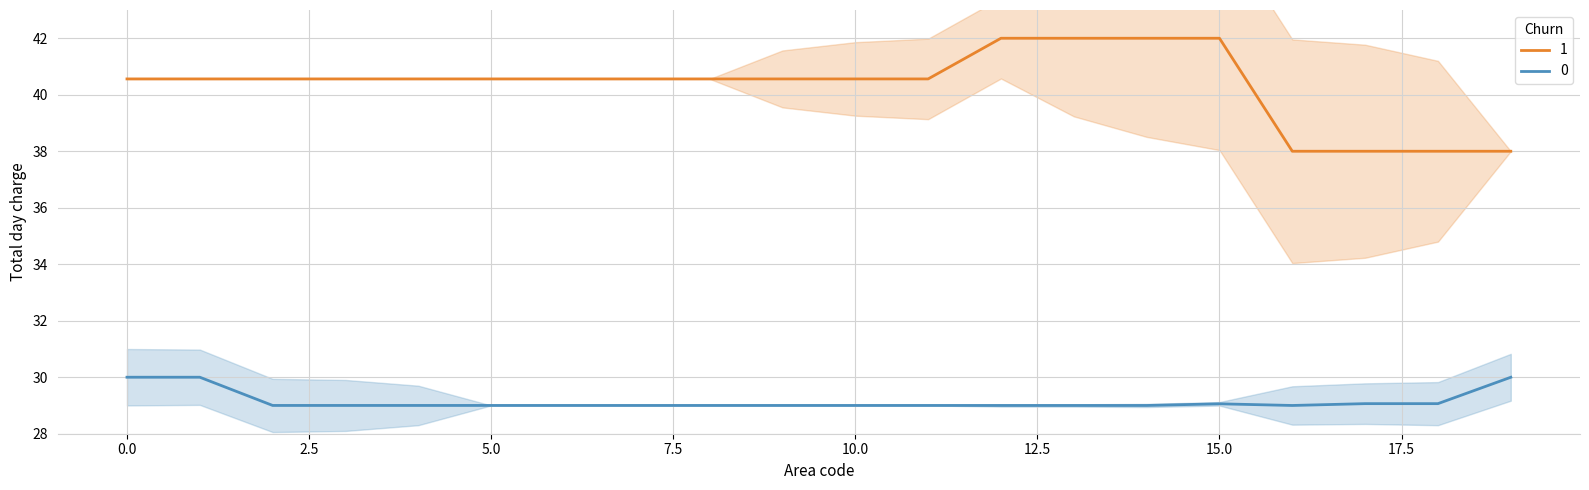

True or false: Num has more than 0 points higher than both neighbors.

True